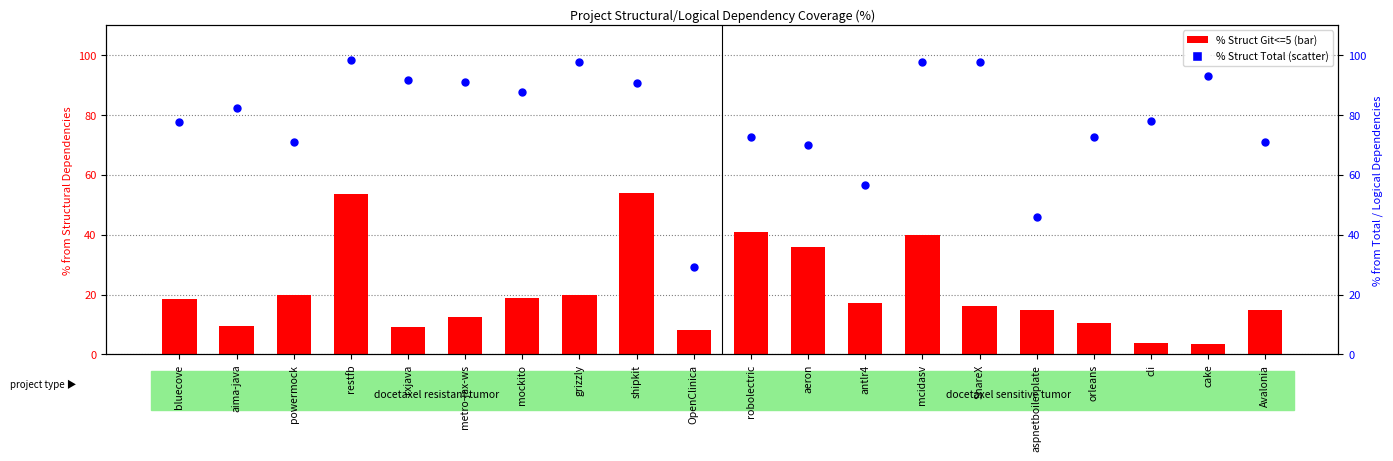

Is the value of % Struct Total 1links at mockito greater than the value of % Struct Git<=5 at ShareX?

Yes